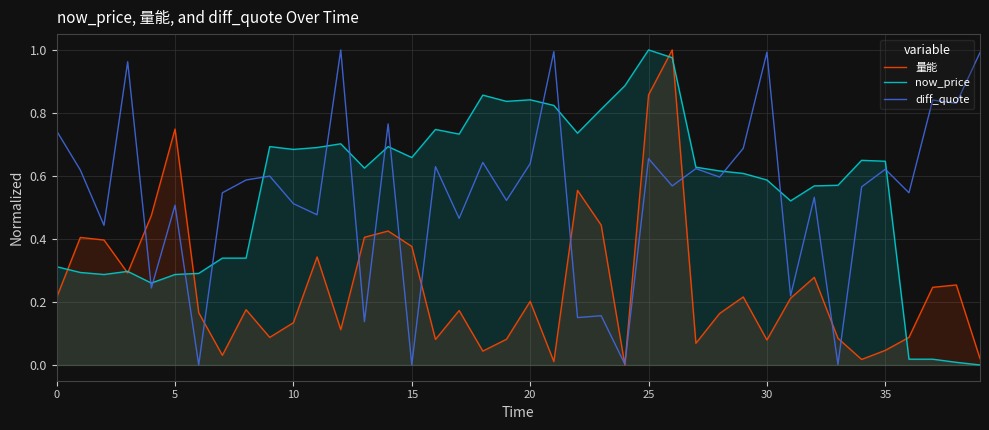

How many lines are shown in the chart?

3